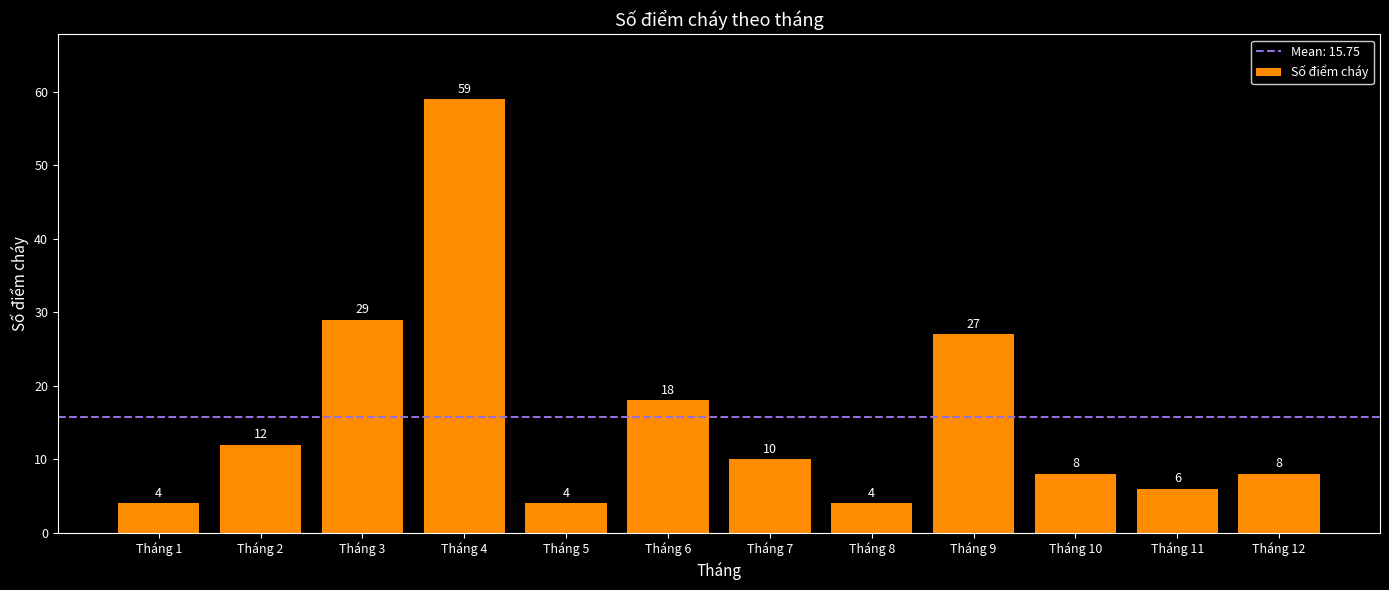

What is the difference between the second highest and second lowest values?

25